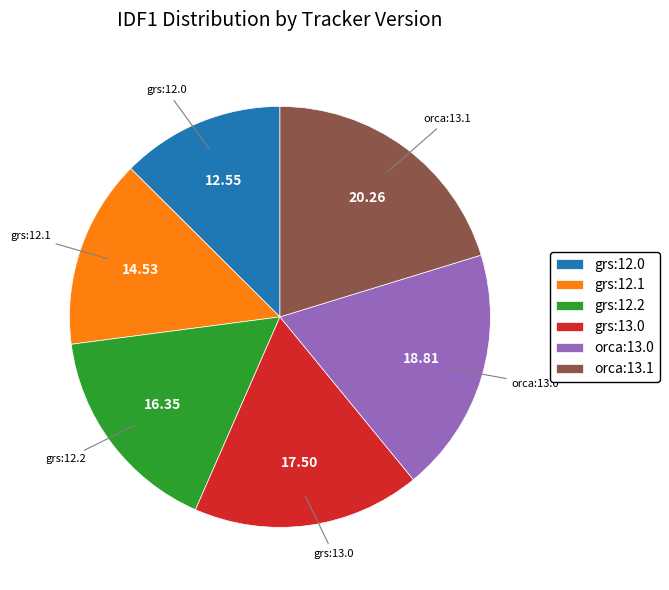

Between grs:12.0 and orca:13.1, which is larger?

orca:13.1